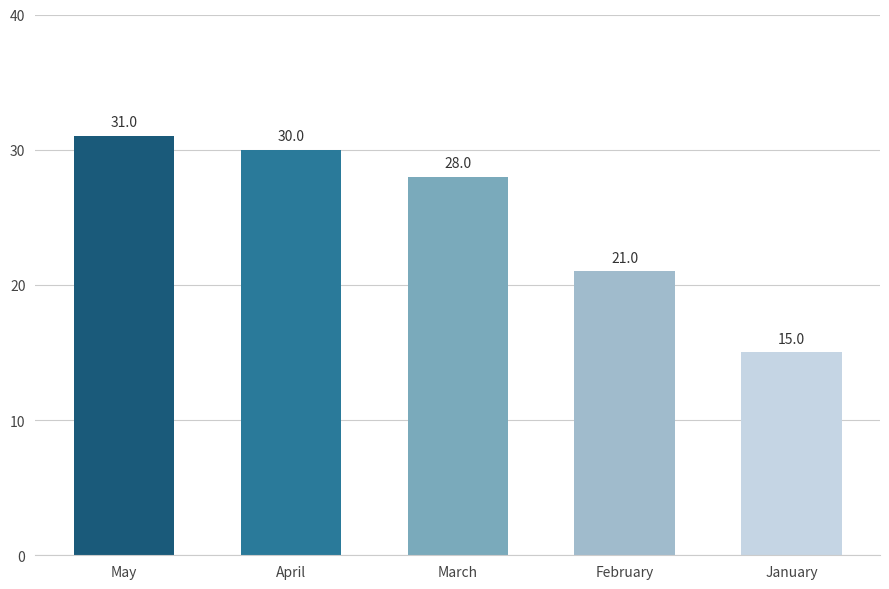

Count the number of data series in this chart.

1